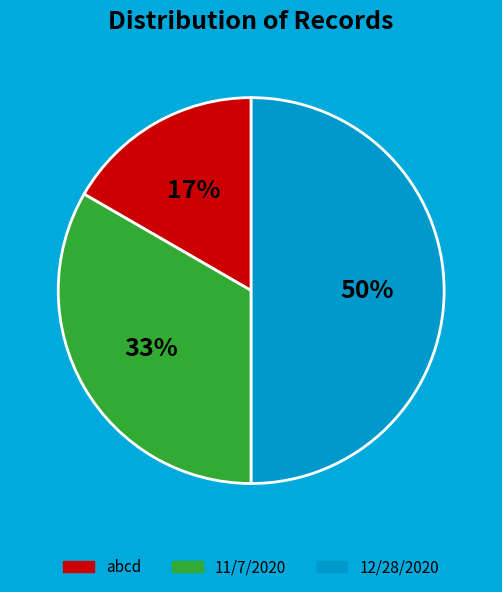

Is it true that 11/7/2020 is 40% of the pie?

False